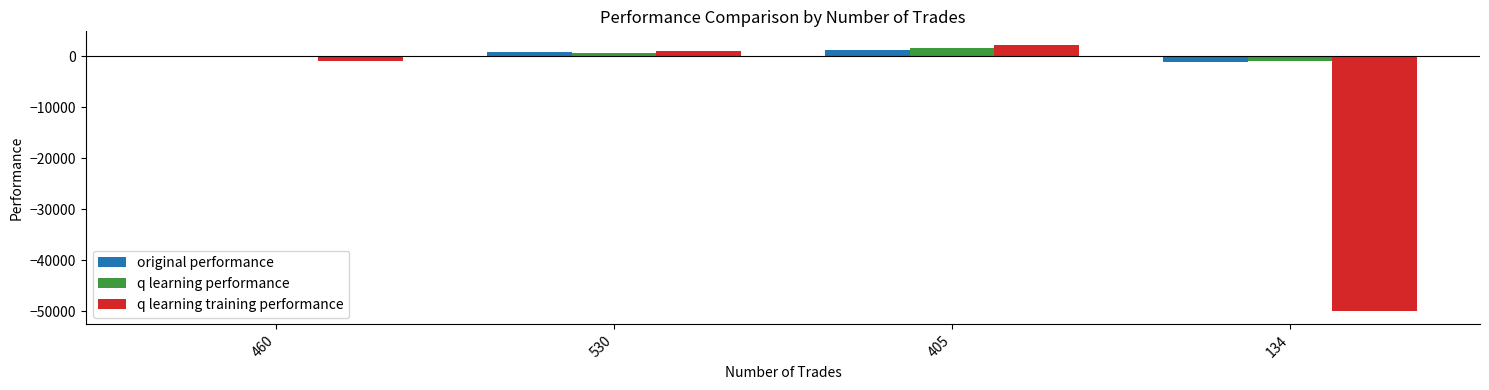

Which series has the largest range (max minus min)?

q learning training performance